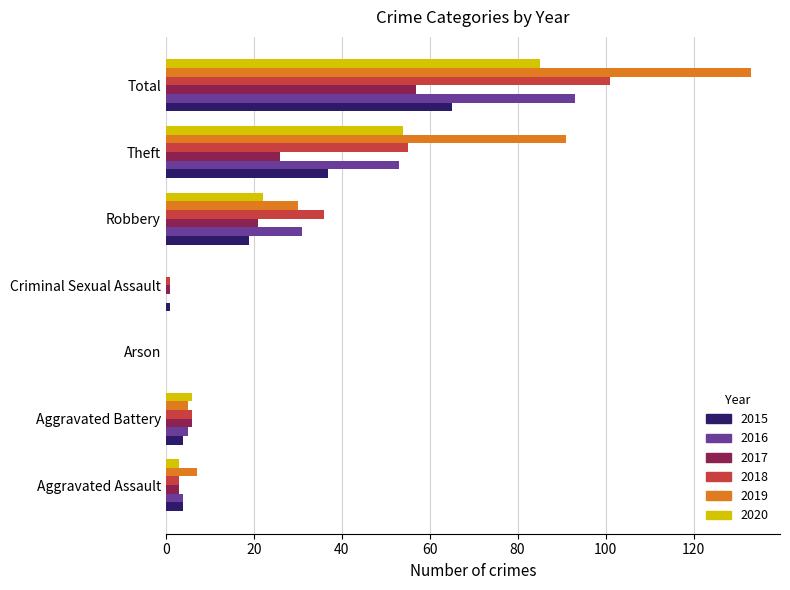

Is the value of 2019 at Robbery greater than the value of 2015 at Theft?

No